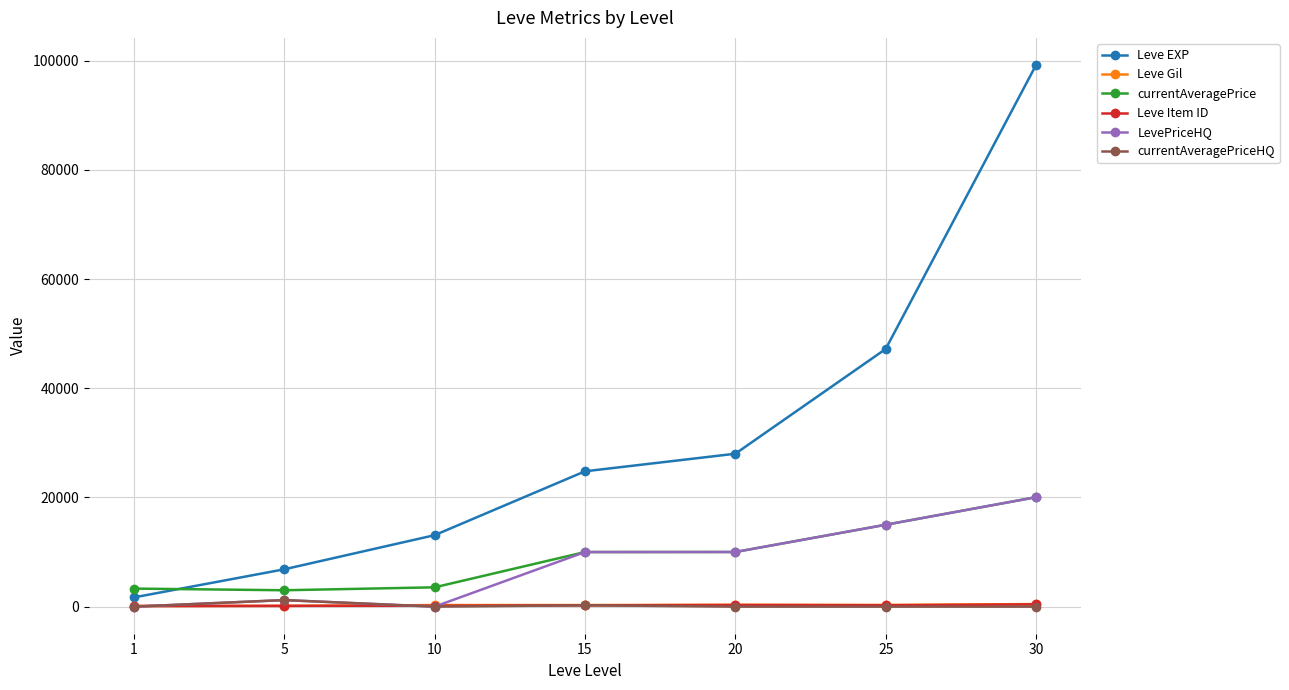

How many lines are shown in the chart?

6